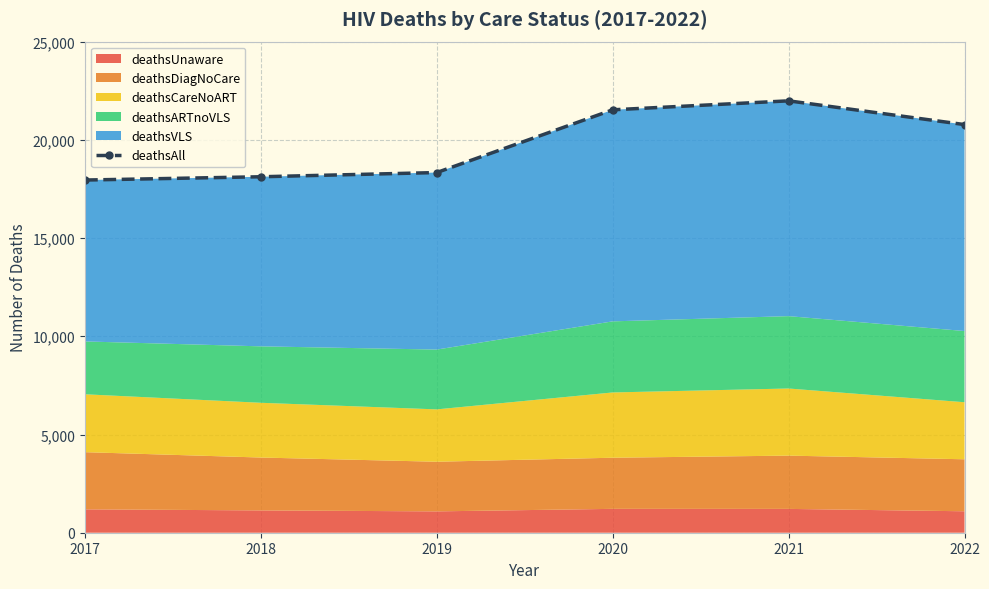

True or false: the data shows 17954 at 2017.

True